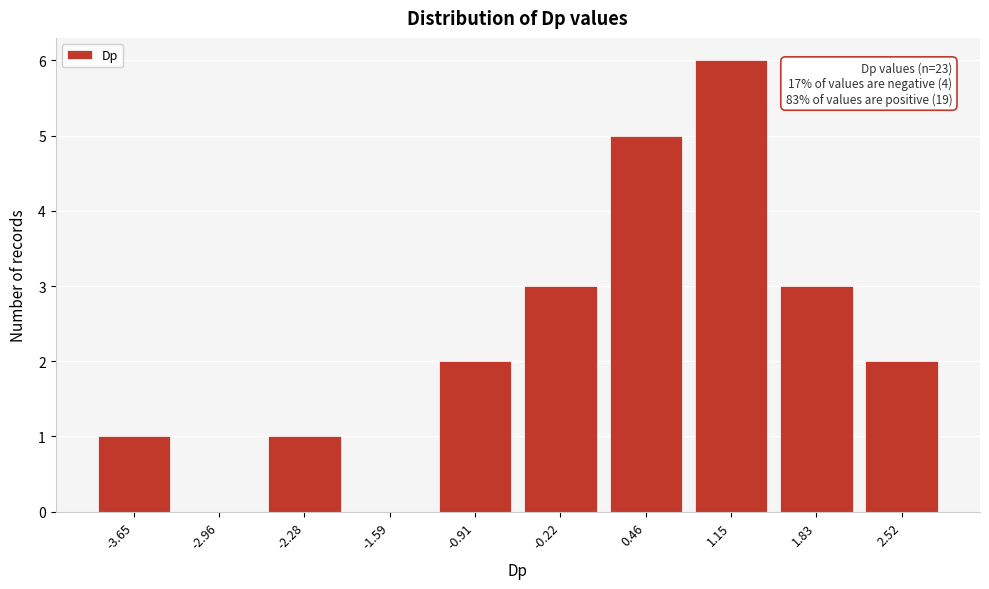

Reading left to right, extract all data points from this chart.

-3.65=1	-2.96=0	-2.28=1	-1.59=0	-0.91=2	-0.22=3	0.46=5	1.15=6	1.83=3	2.52=2